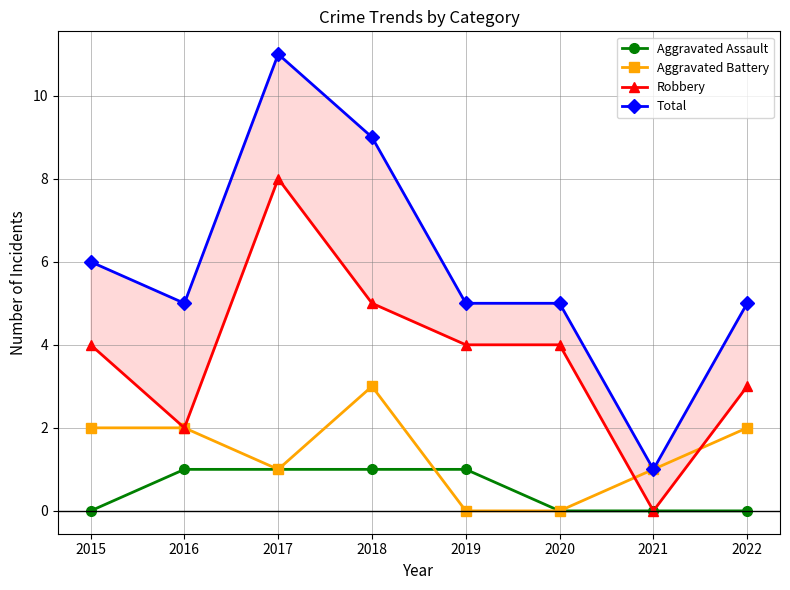

How many interior local peaks does the Aggravated Battery series have?

1